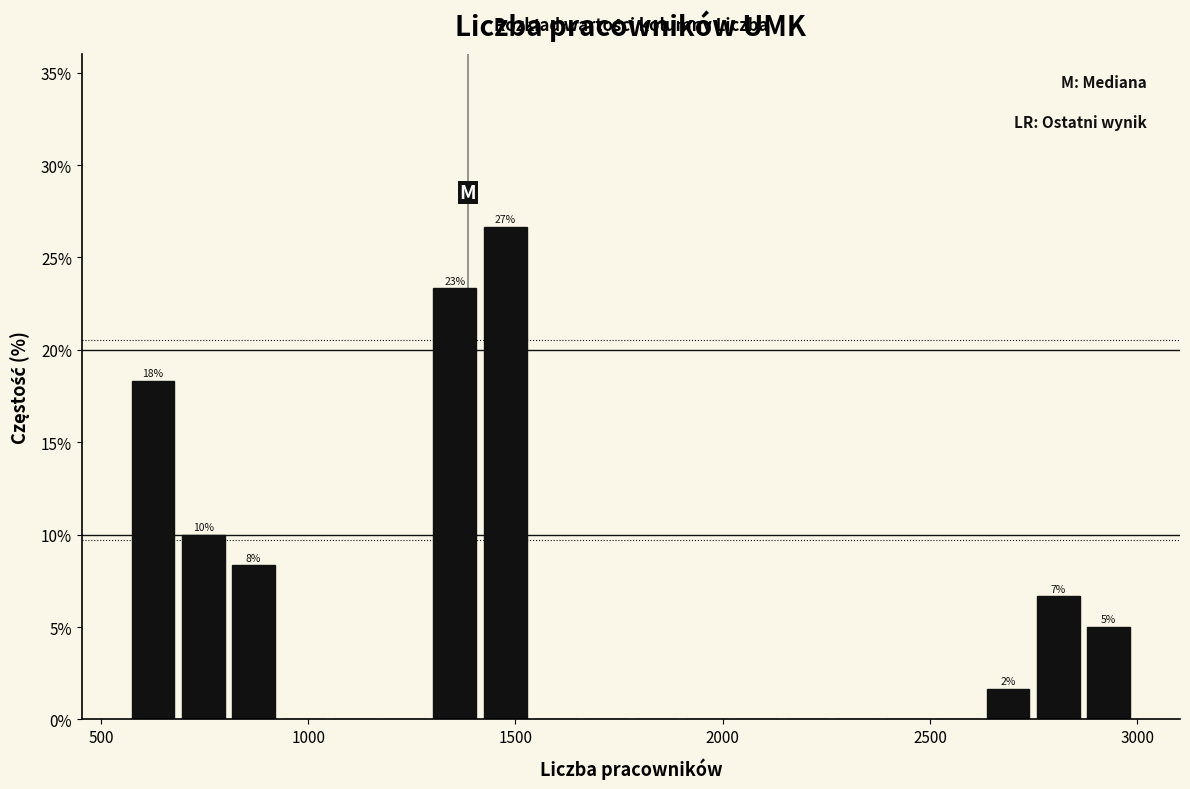

Read against the x-axis, roughly where is the centre of the tallest bar?

1500